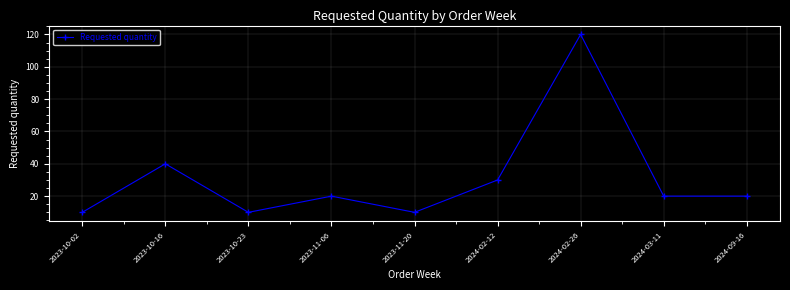

Which has a higher value, 2023-11-20 or 2024-09-16?

2024-09-16